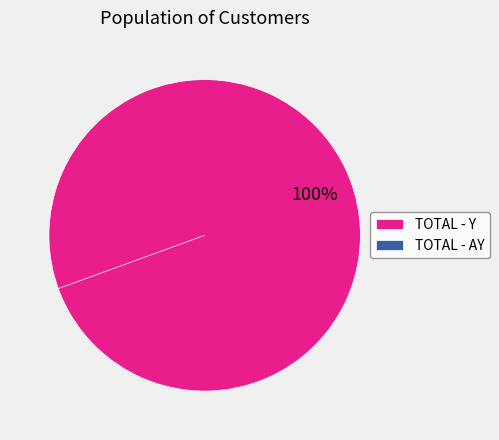

The TOTAL - AY slice represents 14% of the pie. True or false?

False